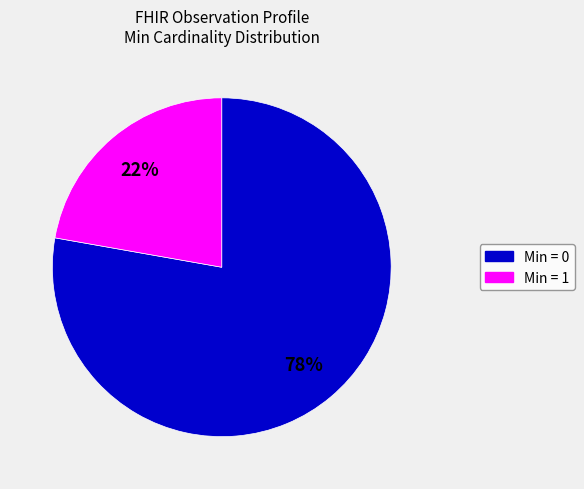

The Min = 0 slice represents 87% of the pie. True or false?

False